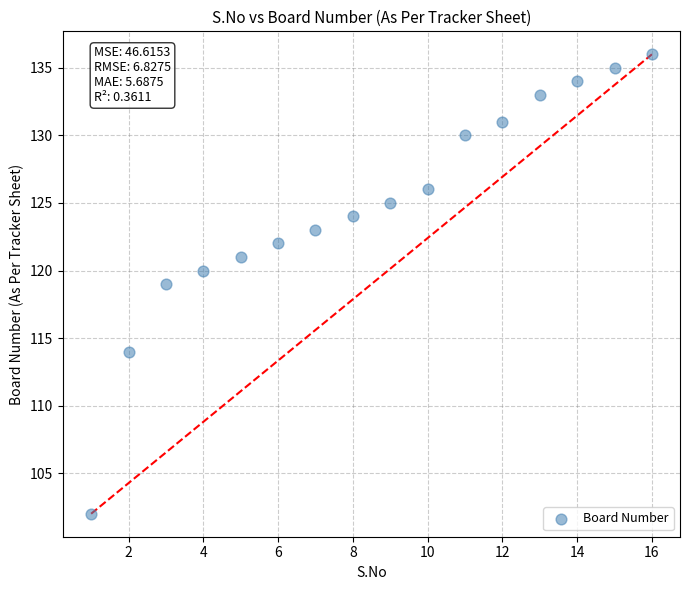

What is the range of X values (max minus min)?

15